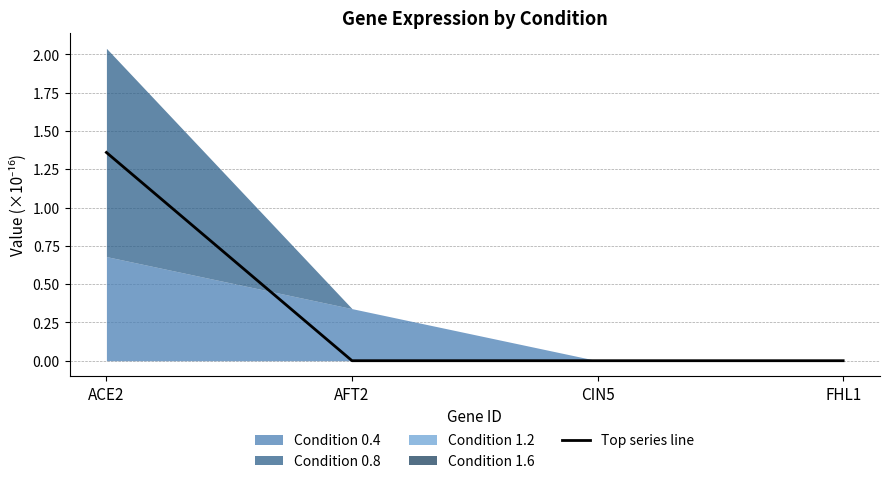

Which category has the lowest value across all series?

AFT2